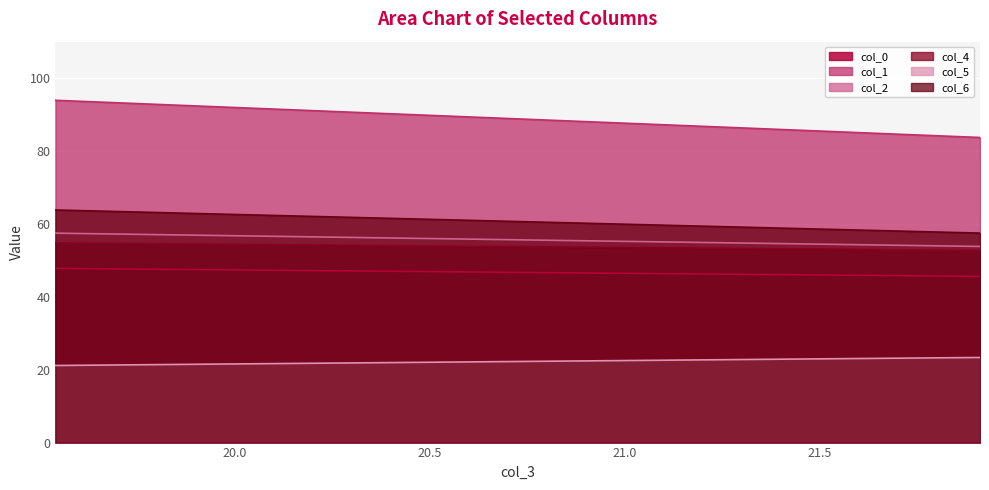

What is the difference between the maximum and minimum values in the col_0 series?

2.2